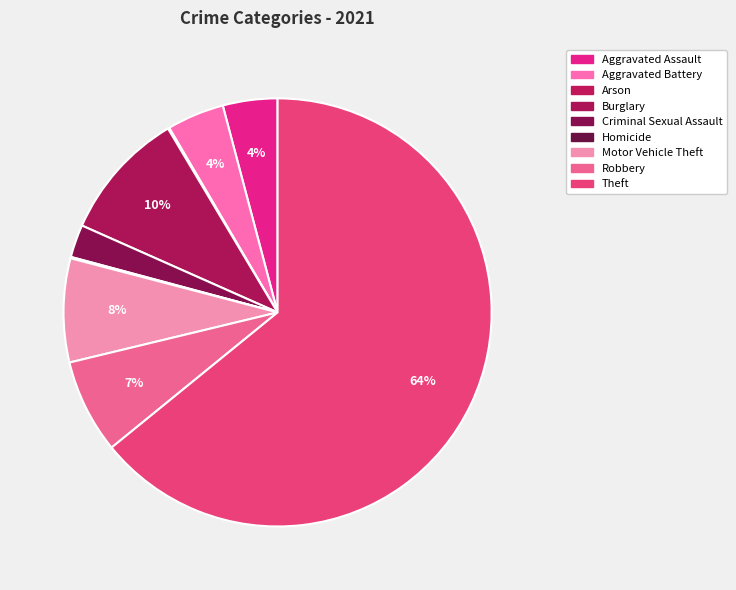

To the nearest percent, what is the combined percentage of Robbery and Homicide?

7%